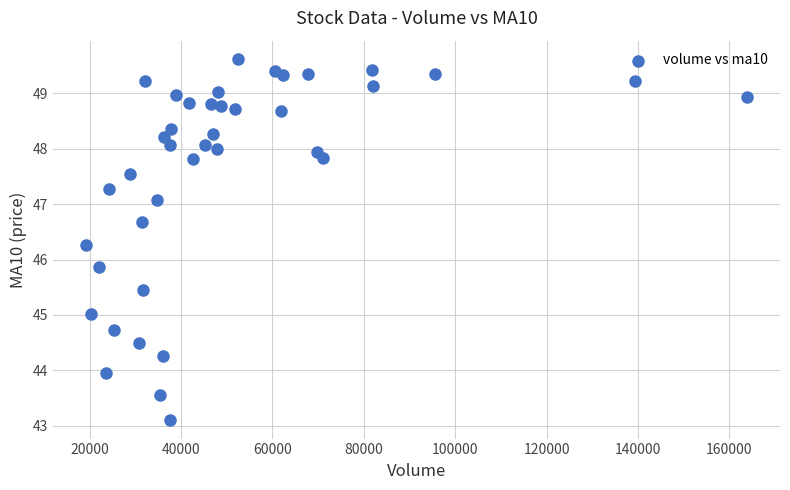

What is the range of Y values (max minus min)?

6.5